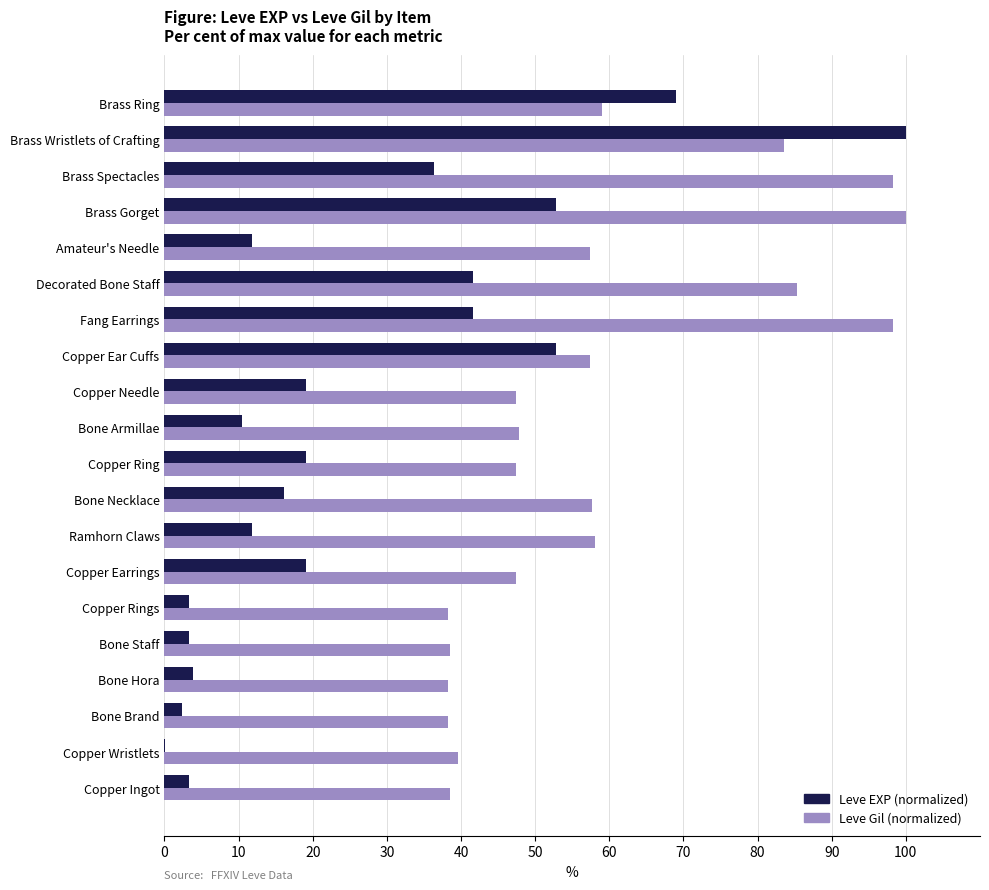

The value of Leve EXP (normalized) at Ramhorn Claws is 18.5. True or false?

False